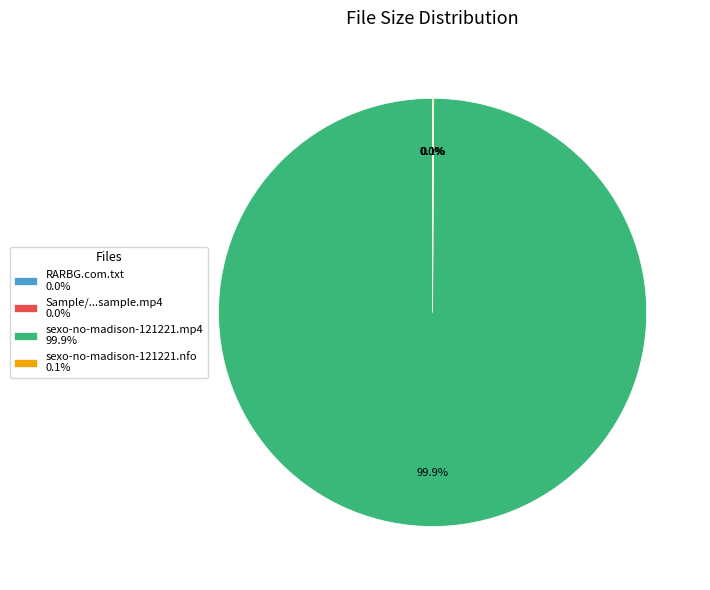

What is the largest slice in the pie chart?

sexo-no-madison-121221.mp4 99.9%